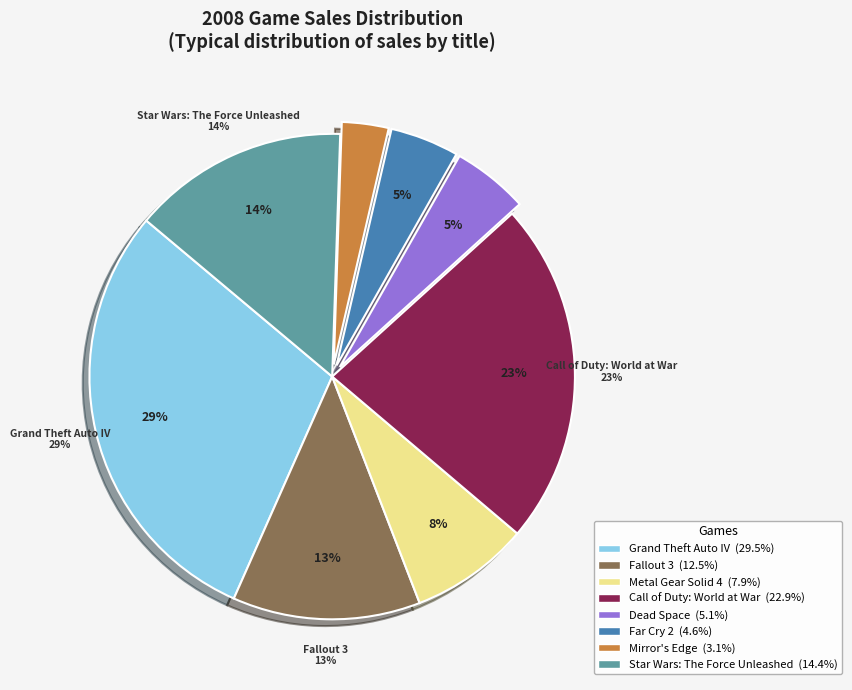

What is the largest slice in the pie chart?

Grand Theft Auto IV